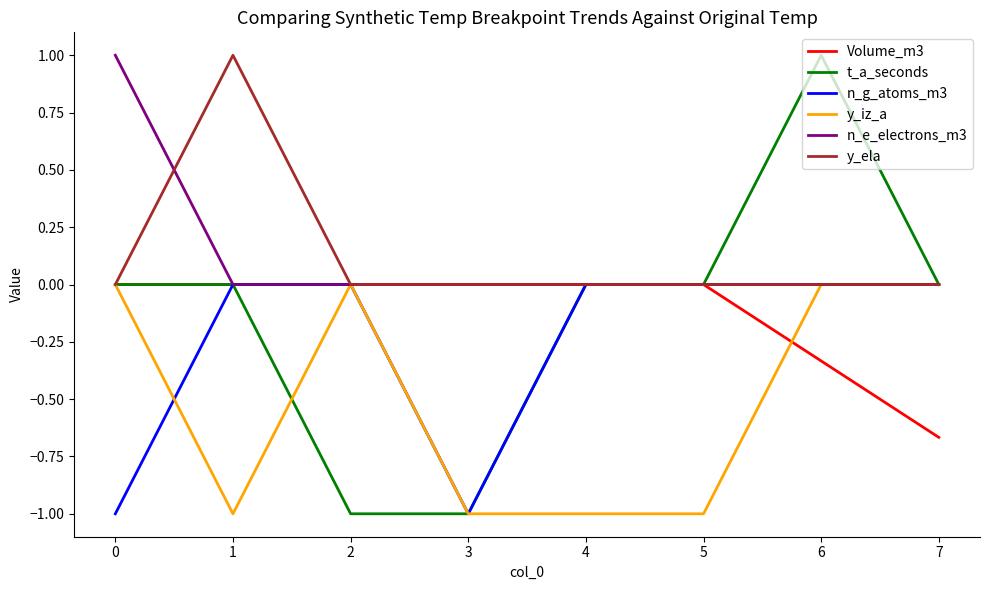

The Volume_m3 series shows -0.5 at 6. True or false?

False